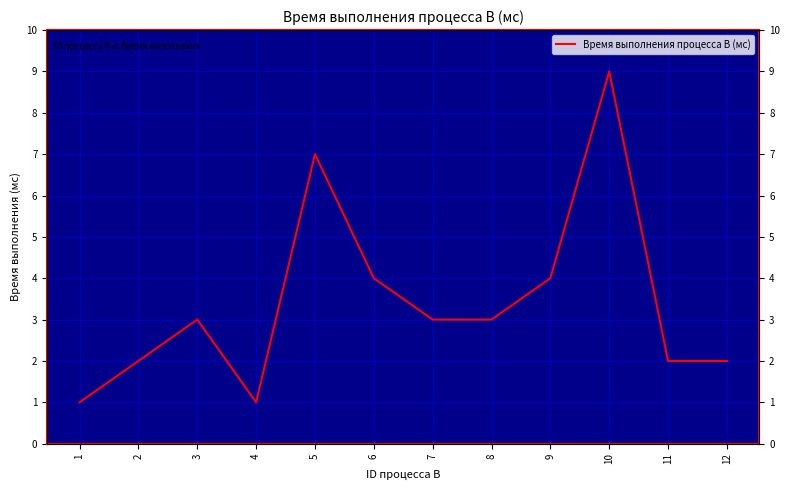

The value at 6 is 3. True or false?

False